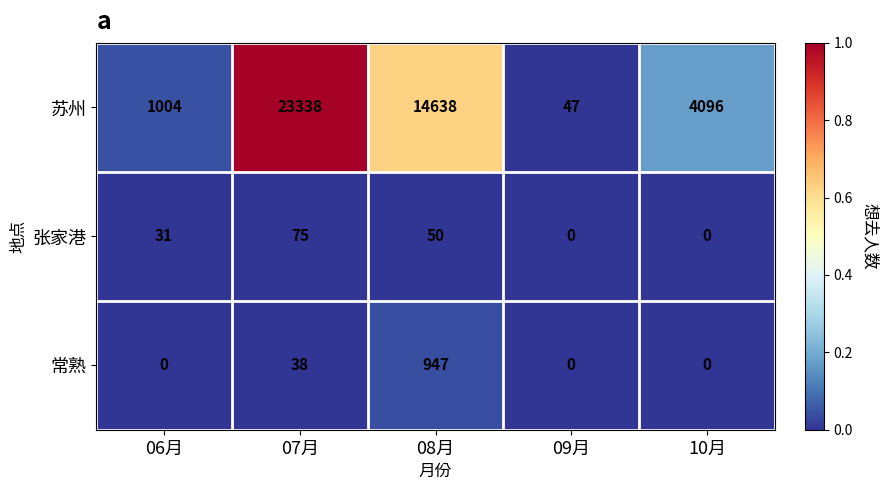

True or false: 常熟 has a value of 1625 at 08月.

False